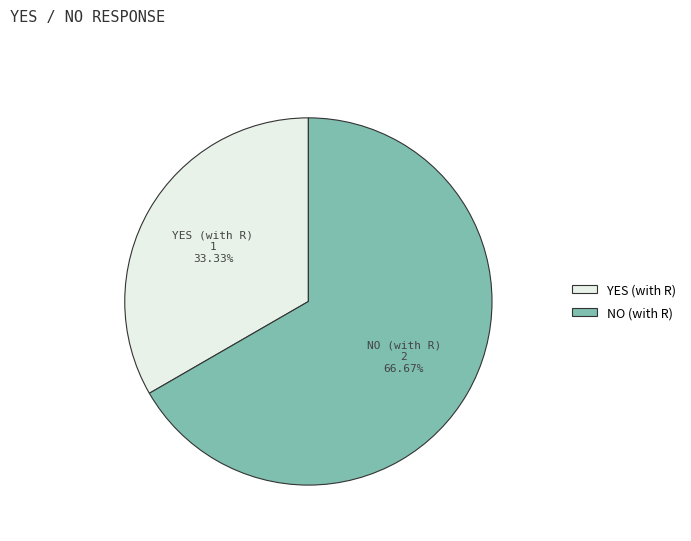

Which has a higher value, NO (with R) or YES (with R)?

NO (with R)